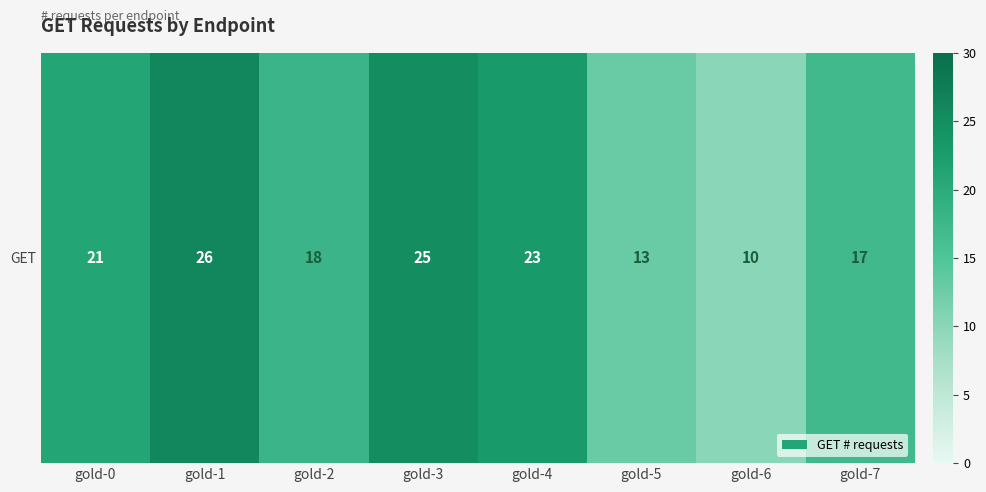

What value does the data have at gold-4, to the nearest 10?

20